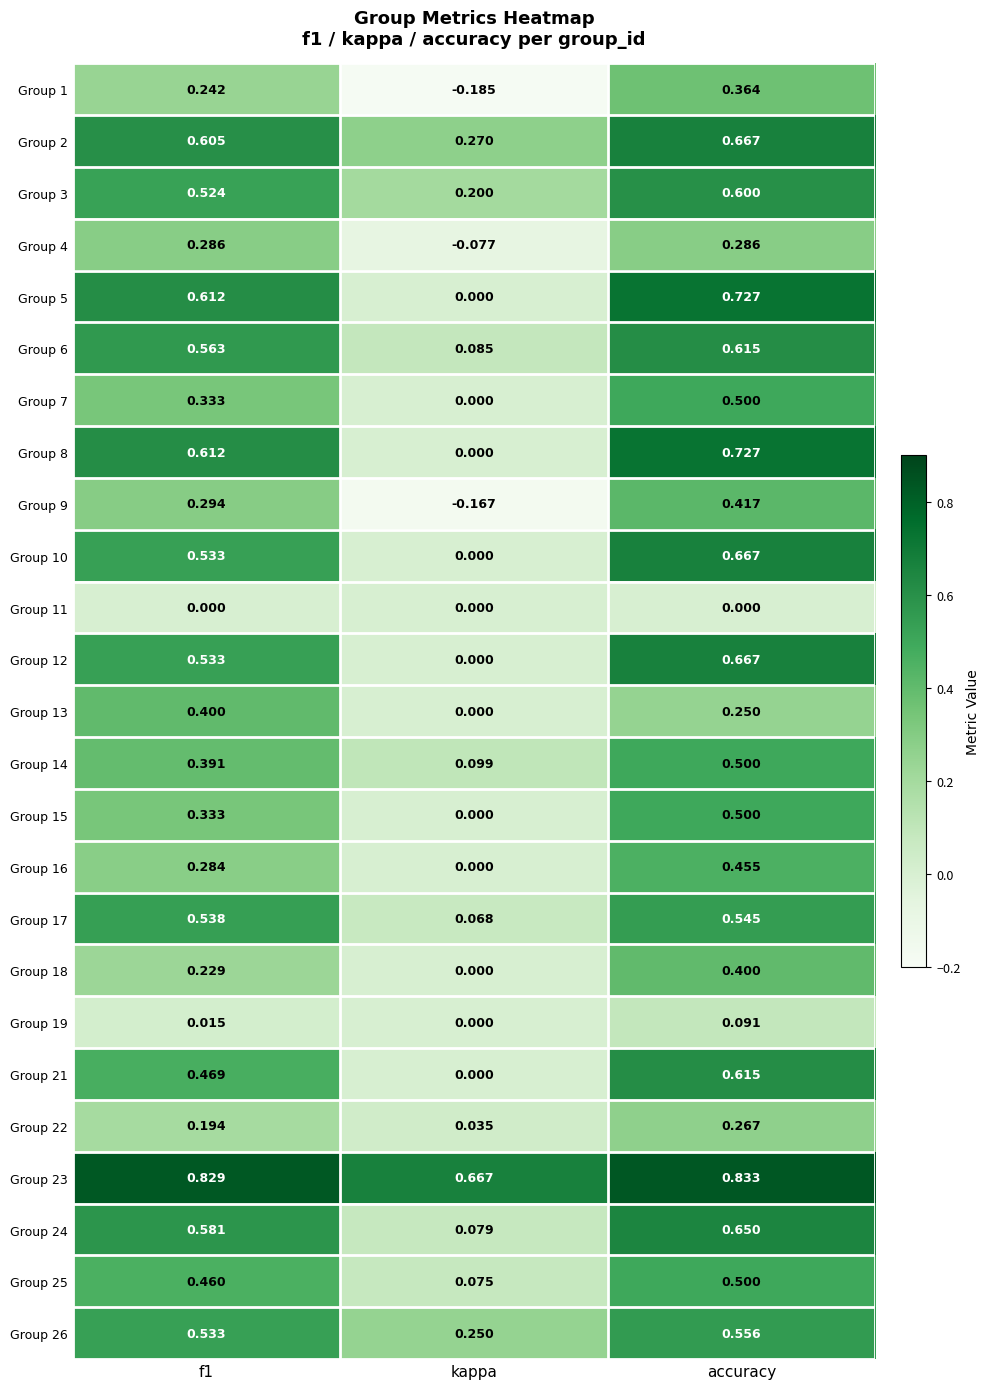

At which category is the sum across all series the highest?

accuracy